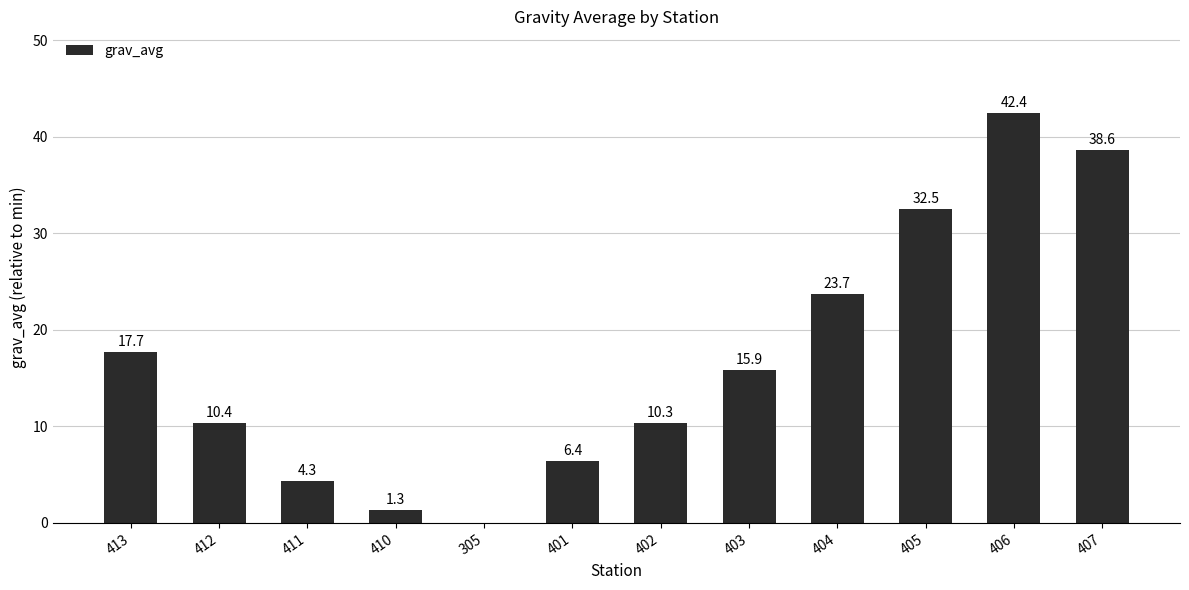

Between 413 and 412, which is larger?

413